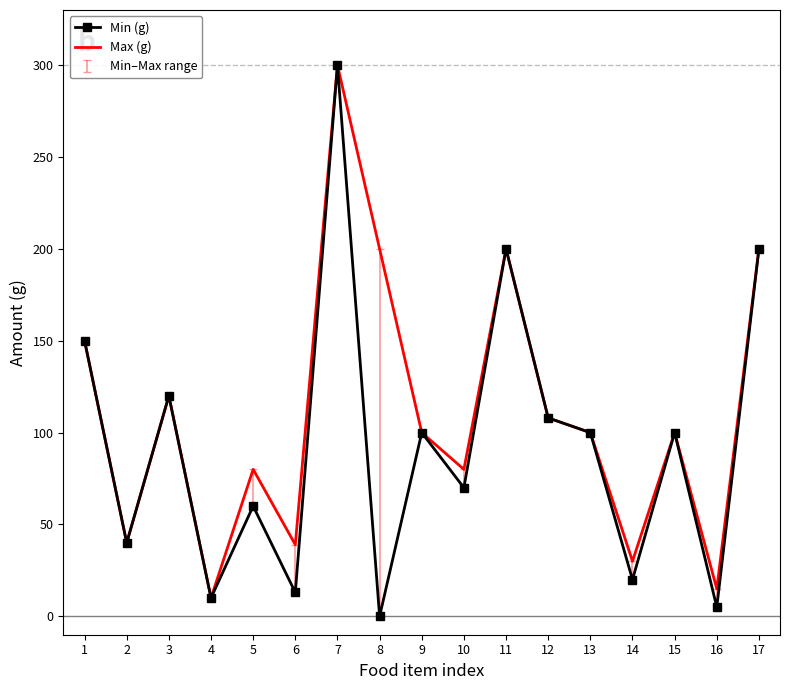

In Max (g), how many points are higher than both neighbors (excluding endpoints)?

5